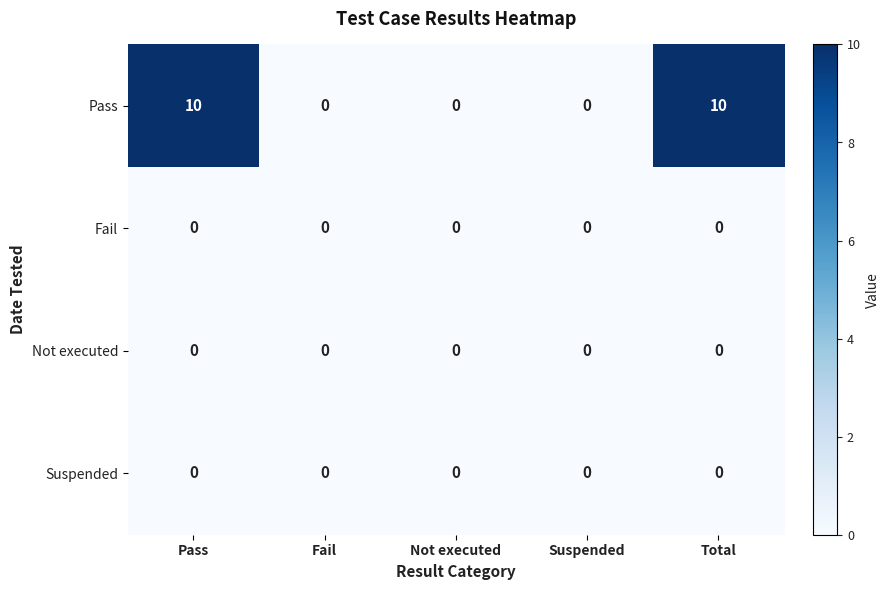

What is the maximum value shown in the chart?

10